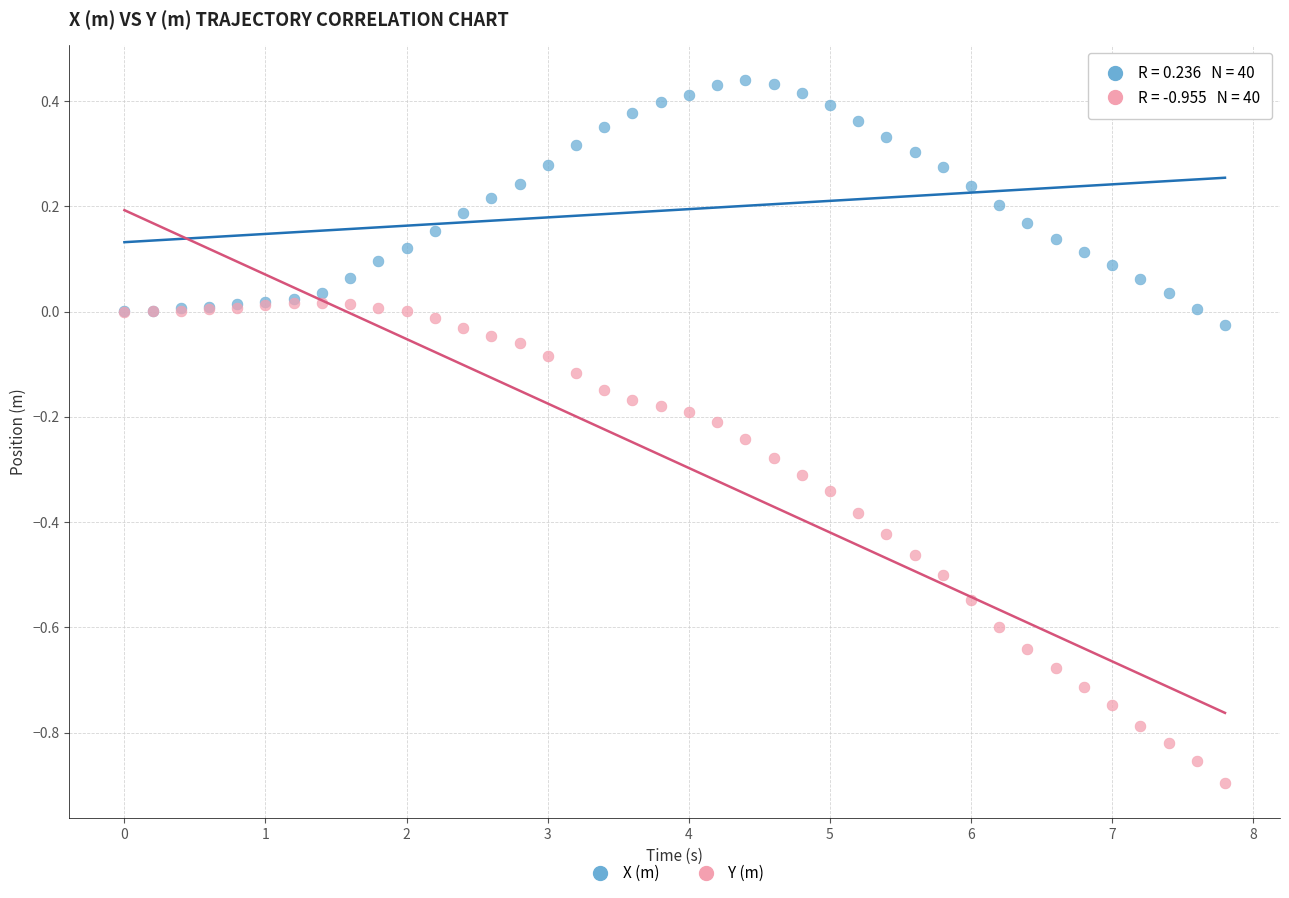

Which series reaches the maximum Y coordinate?

X (m)